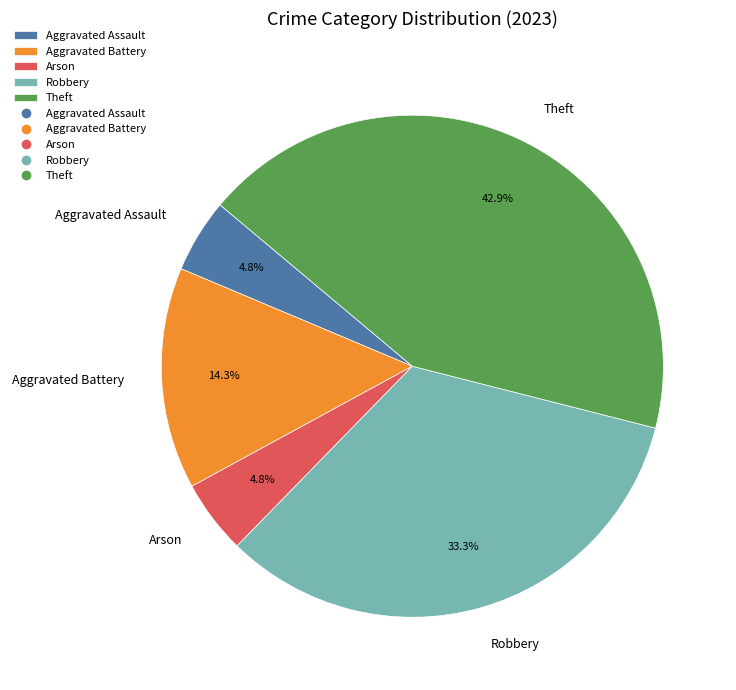

Is it true that Aggravated Assault is 5% of the pie?

True